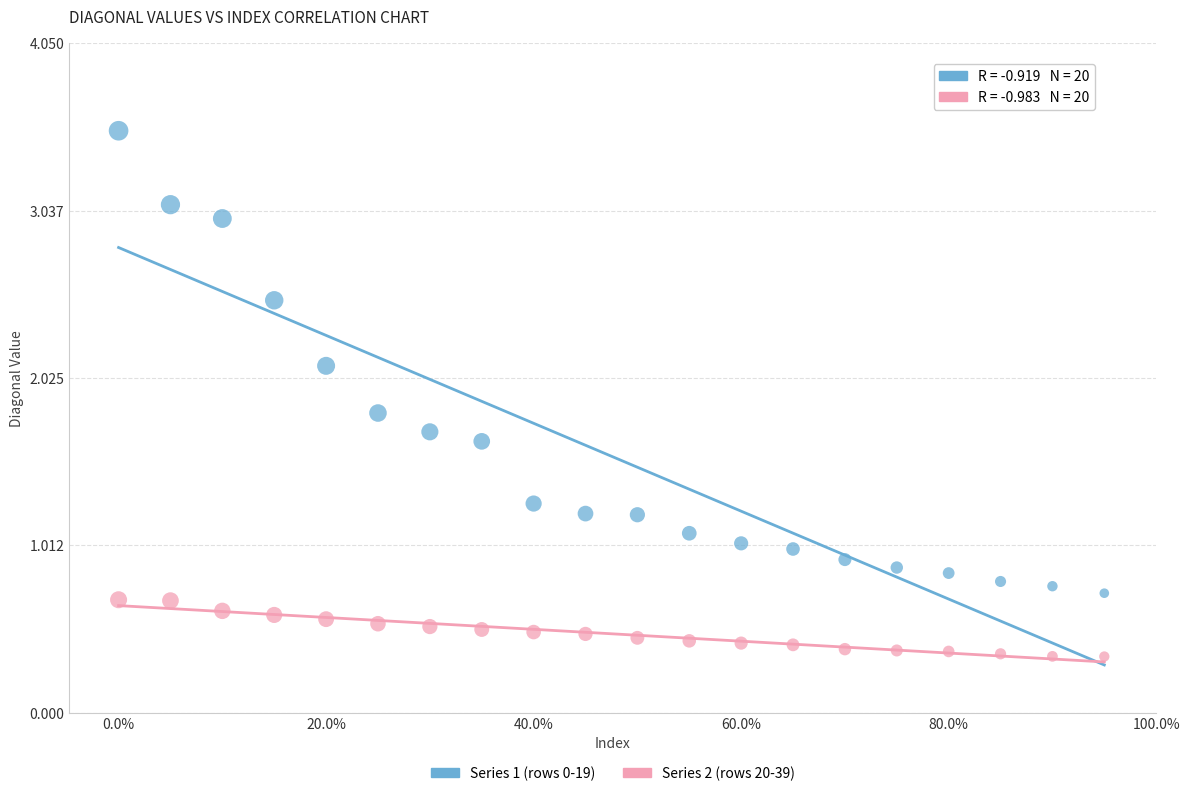

Across all data points, what is the range of X values (max minus min)?

0.9